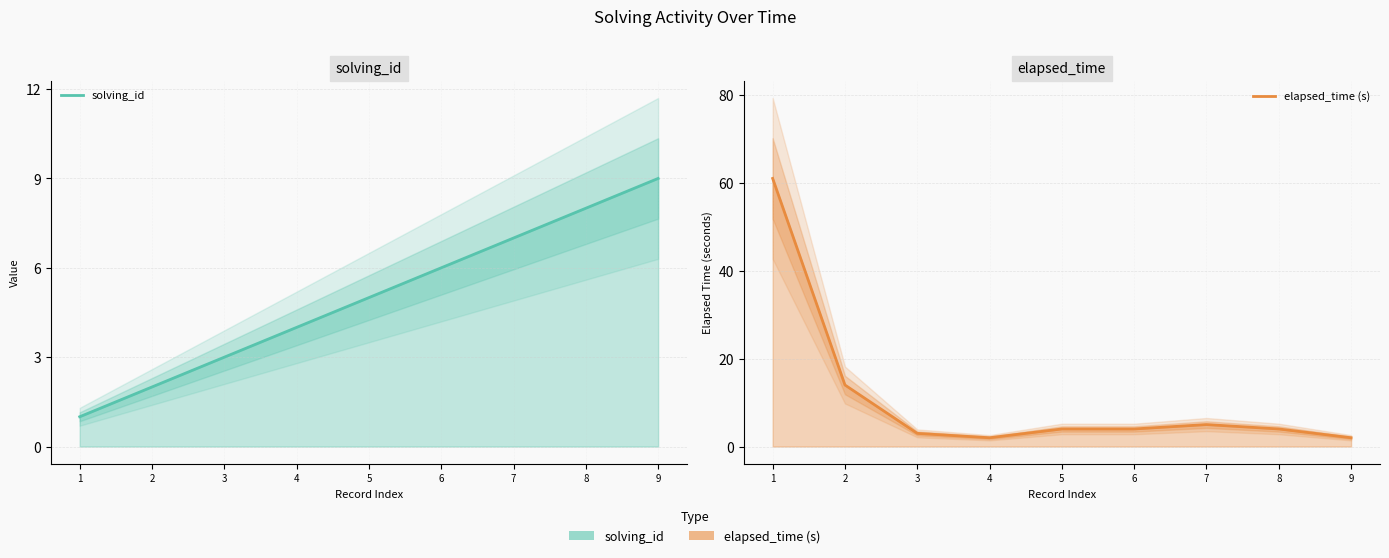

Between 4 and 6, which is larger?

6